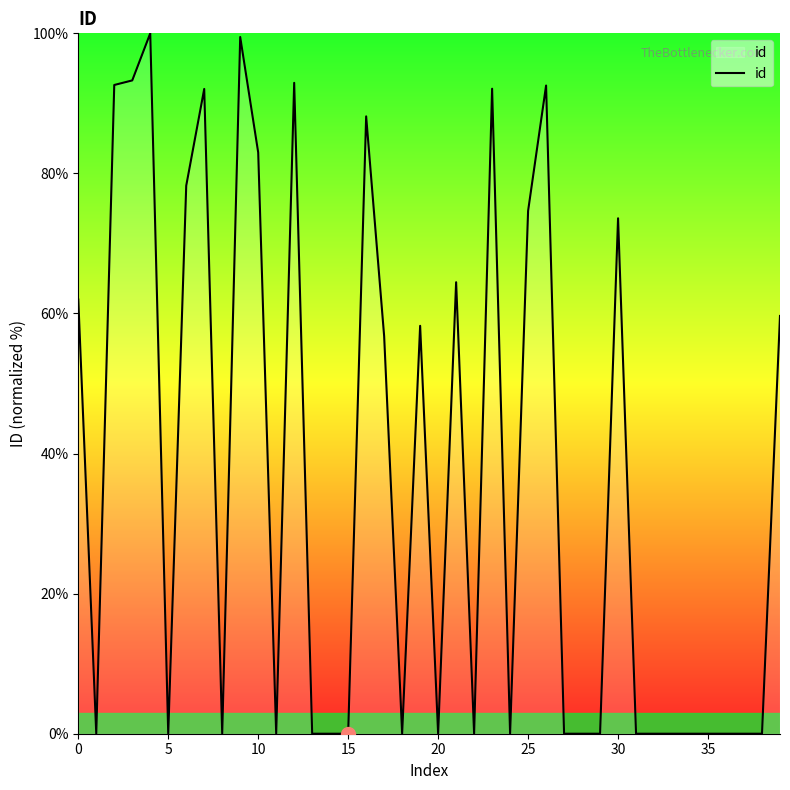

Does the chart display data point markers on the line(s)?

No